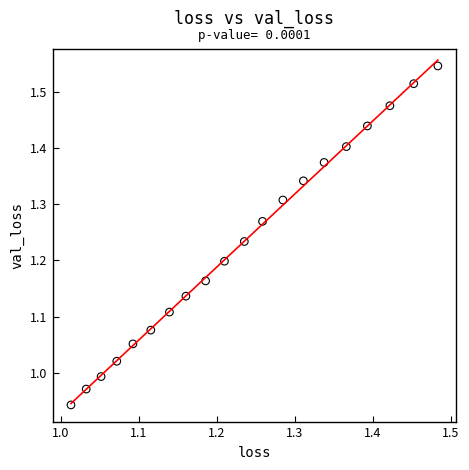

What is the range of X values (max minus min)?

0.5